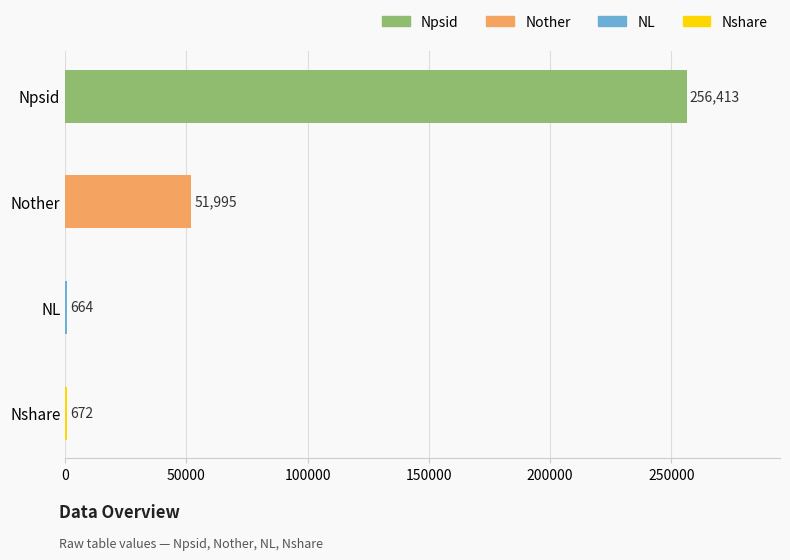

What is the sum of the values at Npsid and NL?

257077